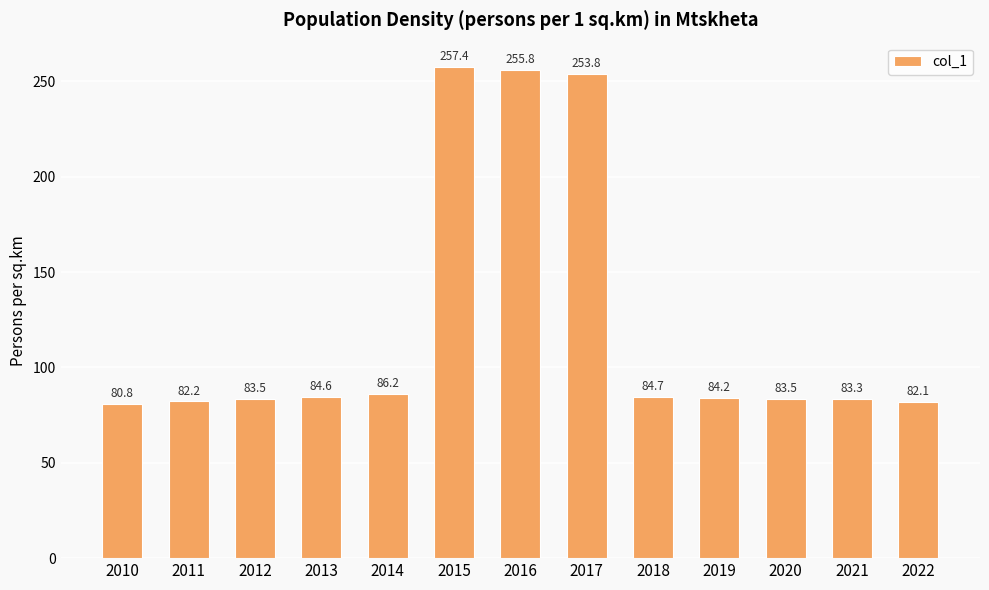

Reading left to right, transcribe all the data shown in this chart.

80.8	82.2	83.5	84.6	86.2	257.4	255.8	253.8	84.7	84.2	83.5	83.3	82.1